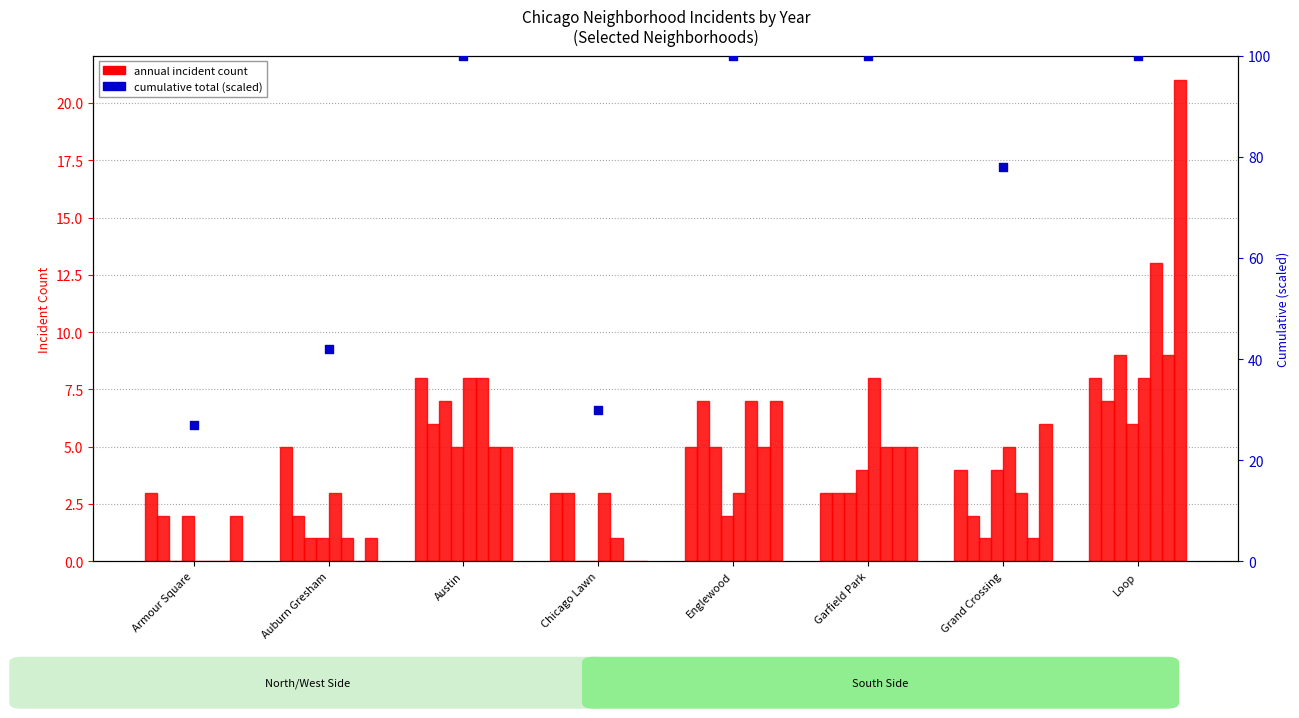

Approximately how many times larger is the value at Auburn Gresham compared to Austin?

0.4